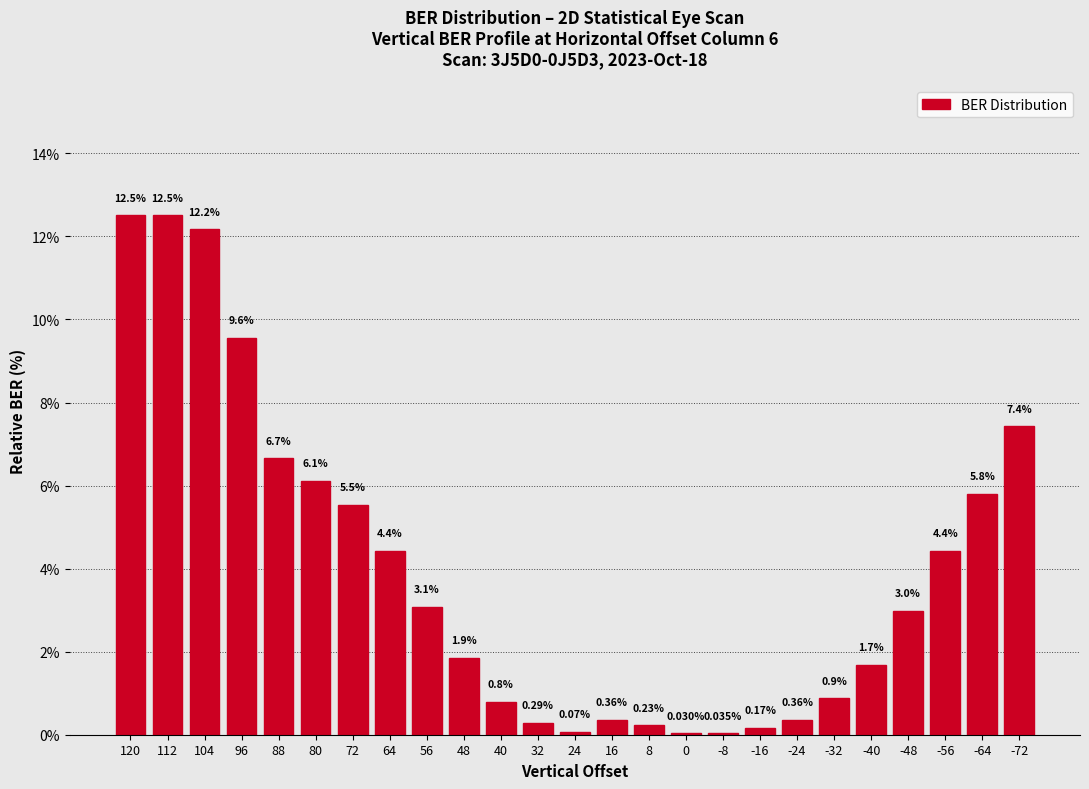

Which has a higher value, 72 or -8?

72